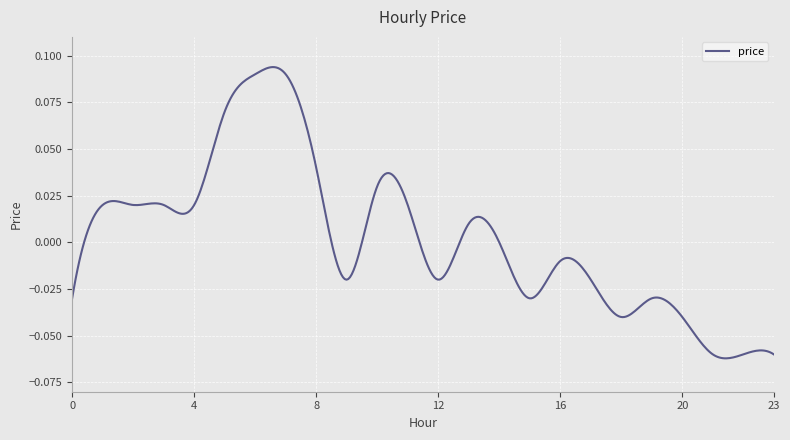

Does the chart have visible grid lines?

Yes